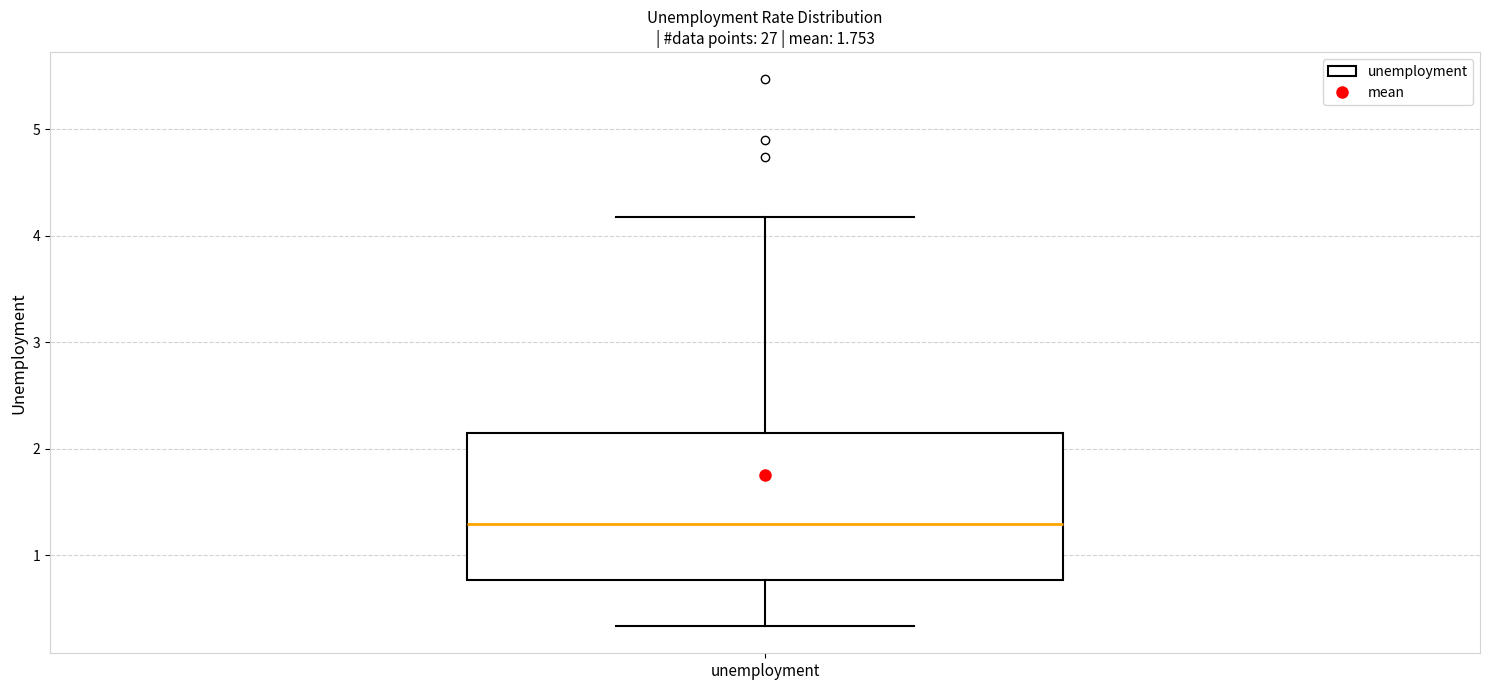

Transcribe this box plot: give where the median line is, the range the box spans, and where the two whiskers end, as read against the y-axis. The values are not printed on the chart, so give them approximately, as read against the axis.

median 1.3, box 0.8 to 2.1, whiskers 0.3 to 4.2